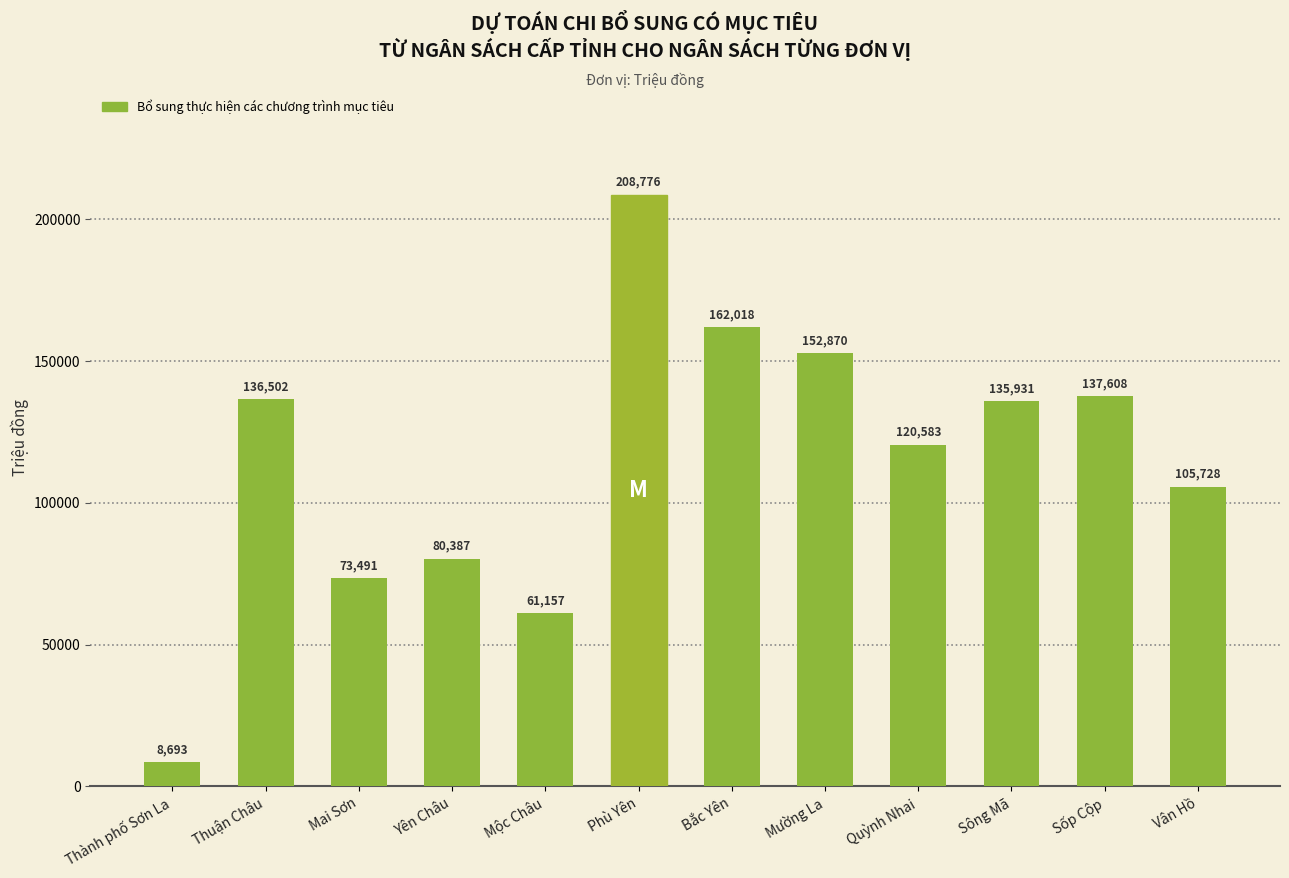

Which label corresponds to the largest value in the chart?

Phù Yên